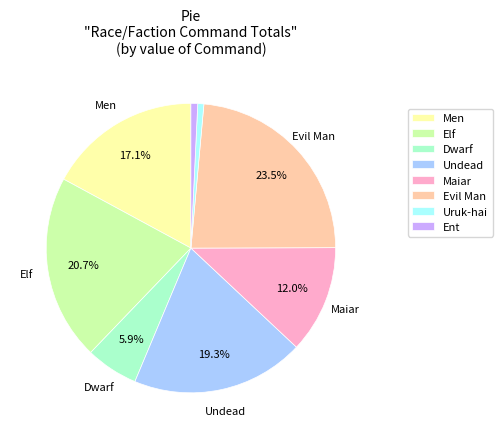

To the nearest percent, what portion does Undead represent?

19%